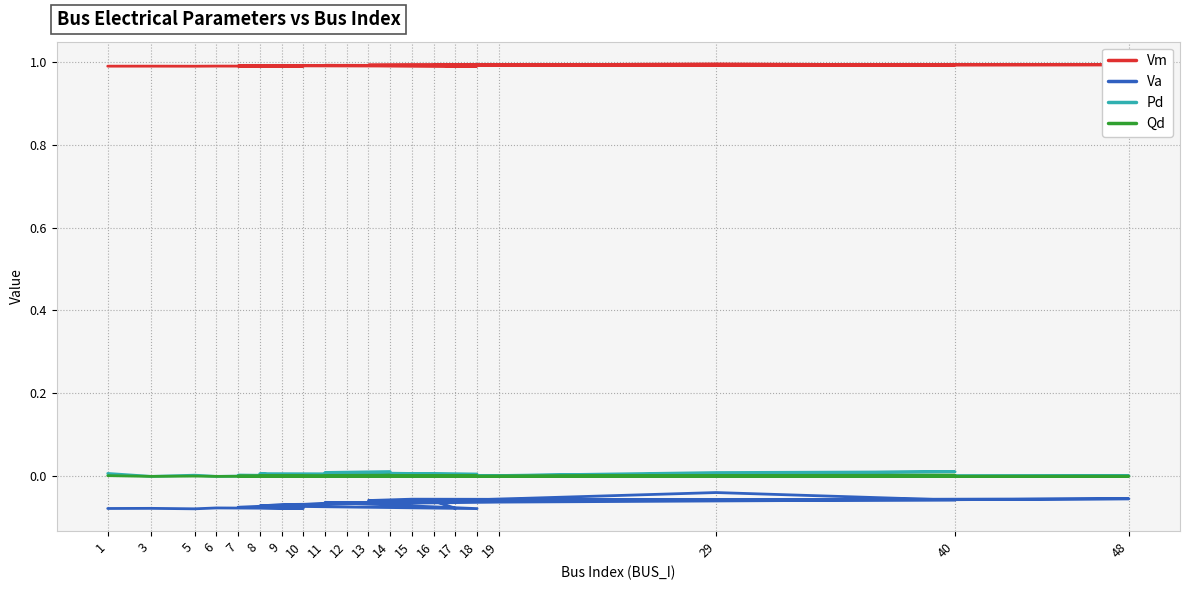

At how many categories does at least one series exceed 0?

20